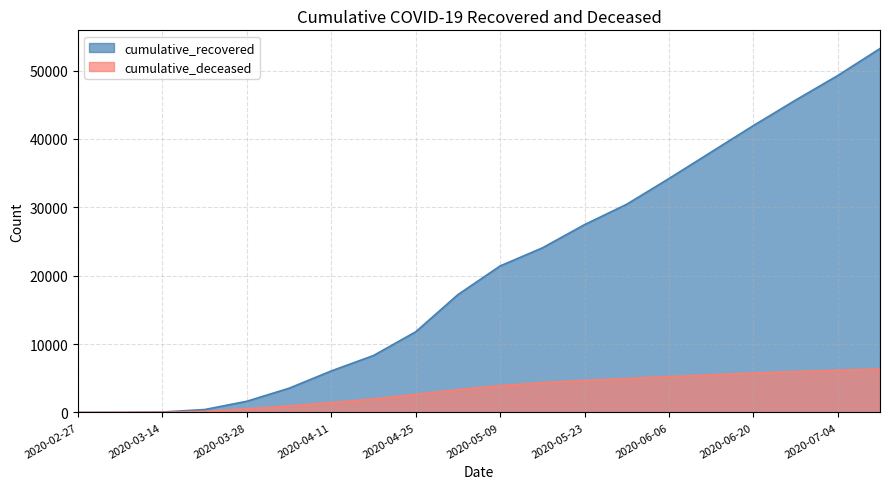

Reading left to right, what are all the values shown in this chart?

cumulative_recovered: 3	10	63	424	1635	3541	6072	8326	11798	17234	21428	24068	27470	30455	34211	38085	41958	45685	49282	53229
cumulative_deceased: 0	1	20	140	517	950	1437	1967	2635	3313	3918	4349	4680	4948	5236	5501	5757	5970	6166	6359